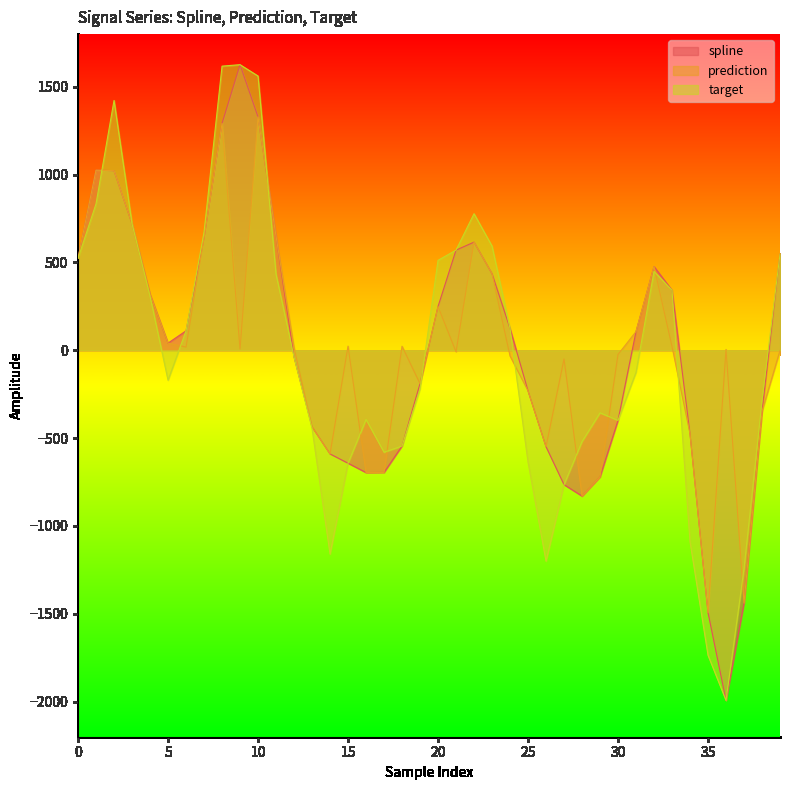

Rank the series by their average value, from highest to lowest.

prediction, spline, target